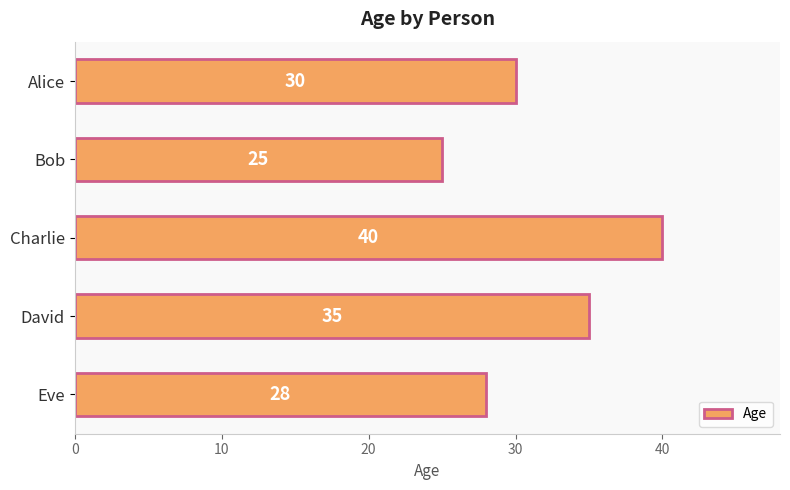

Which label corresponds to the smallest value in the chart?

Bob